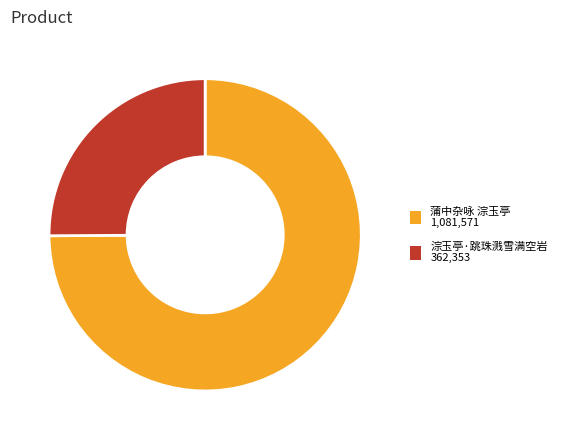

How many slices are in this pie chart?

2